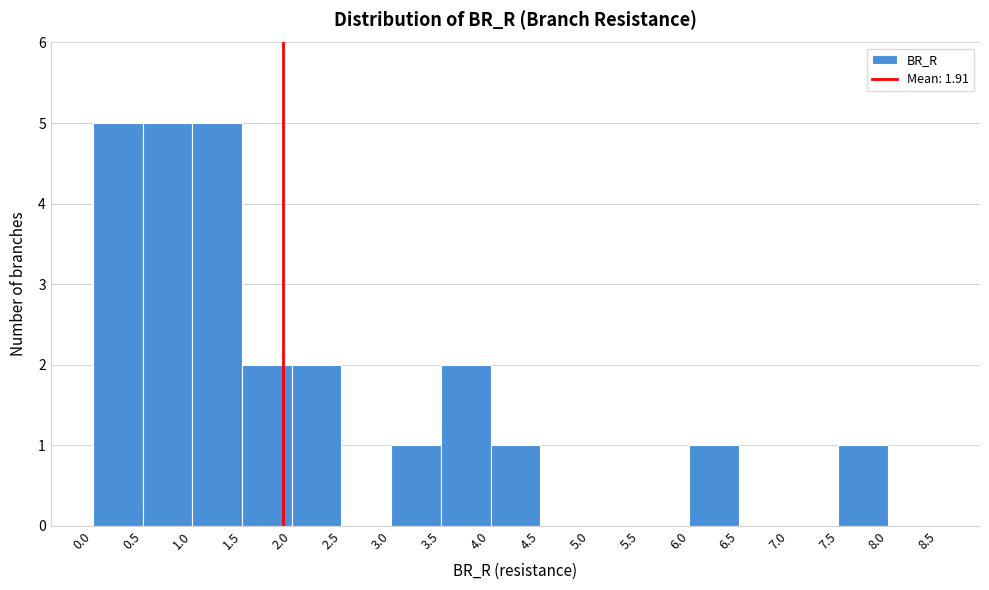

What is the height of the bar covering 7.5 to 8.0 on the x-axis? The values are not printed on the chart, so give them approximately, as read against the axis.

1